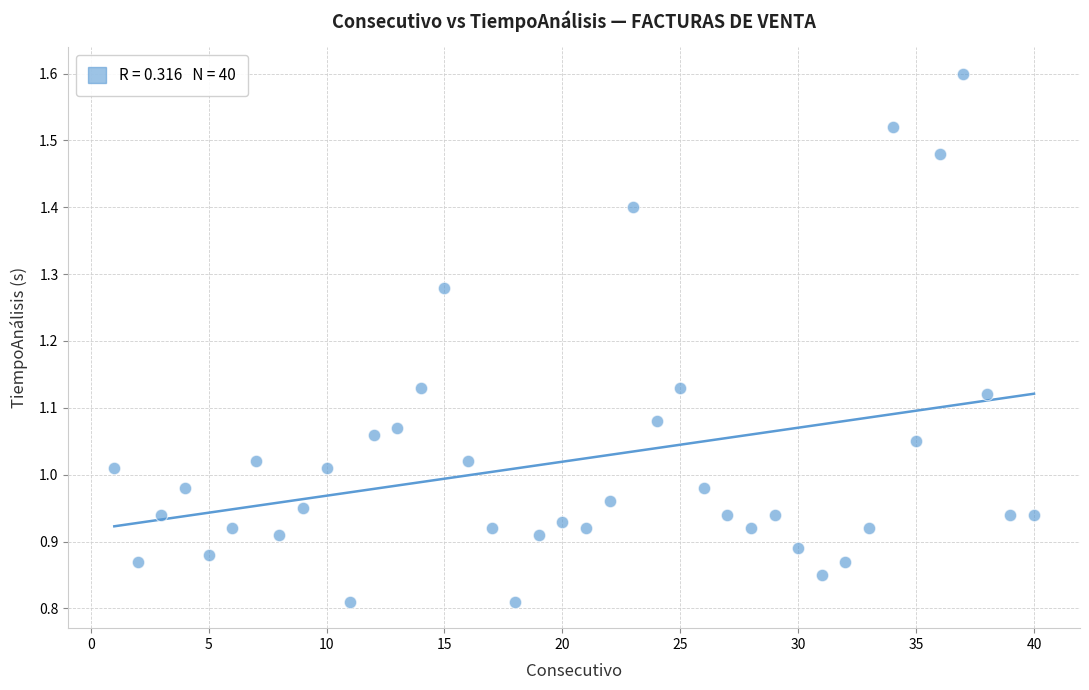

What is the range of X values (max minus min)?

39.0